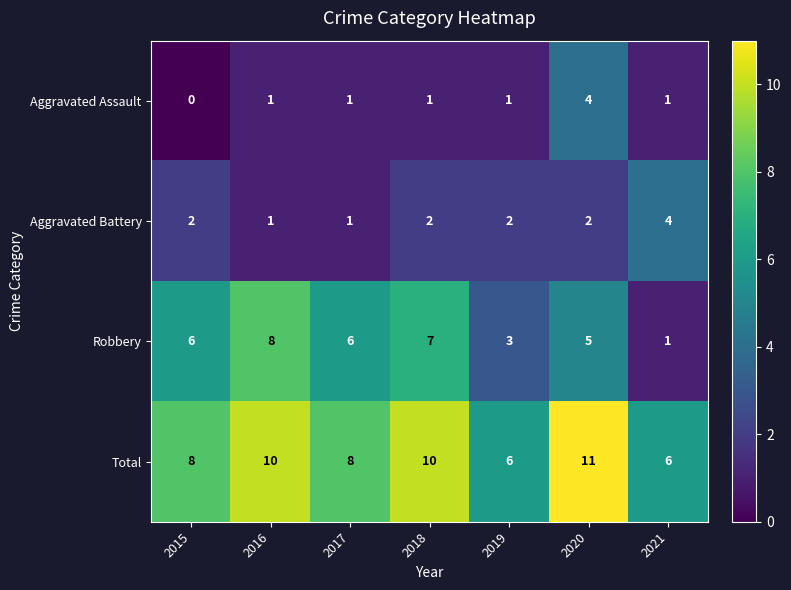

At which category is the sum across all series the highest?

2020